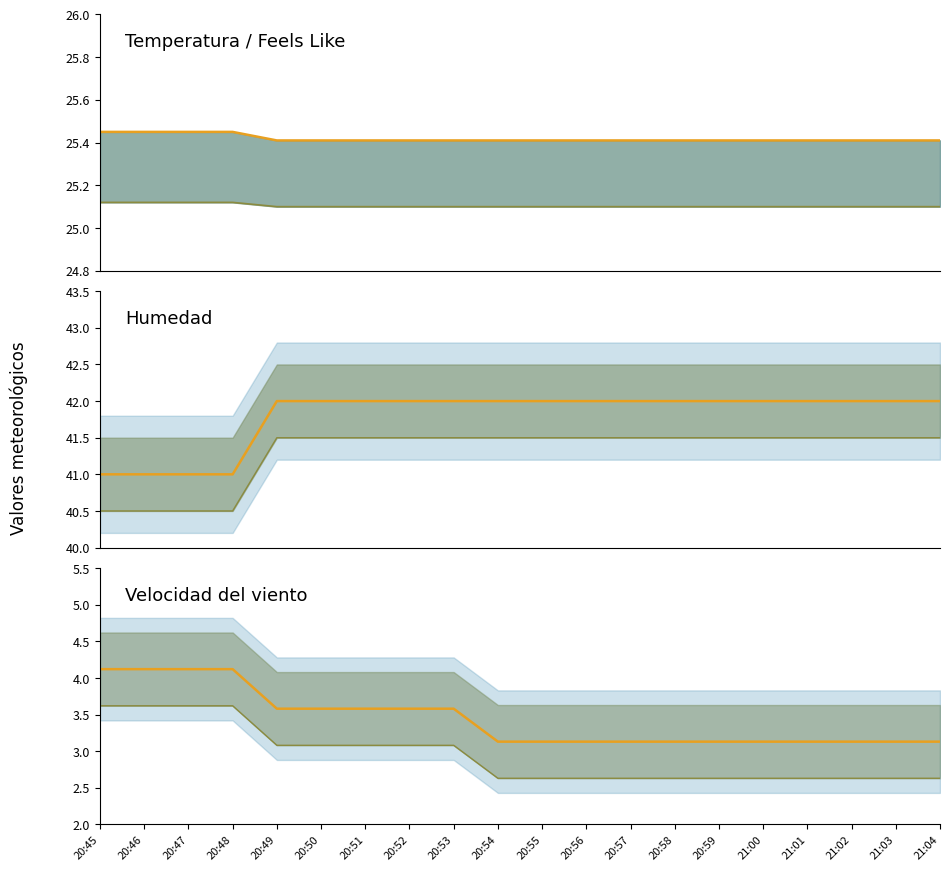

True or false: Humedad (line) has a value of 42.0 at 20:58.

True